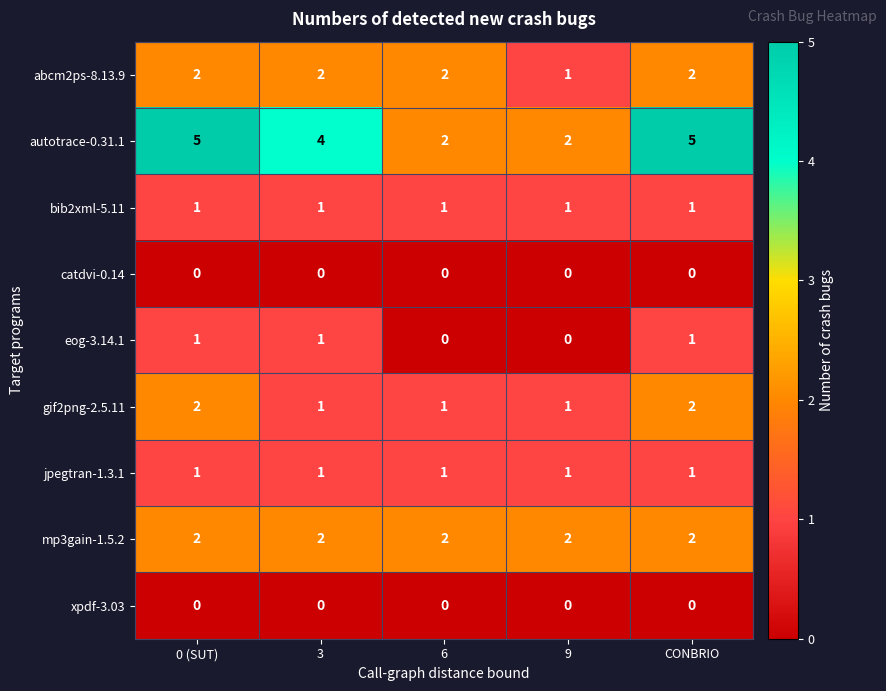

Count the abcm2ps-8.13.9 values in the range 2 to 3.

4